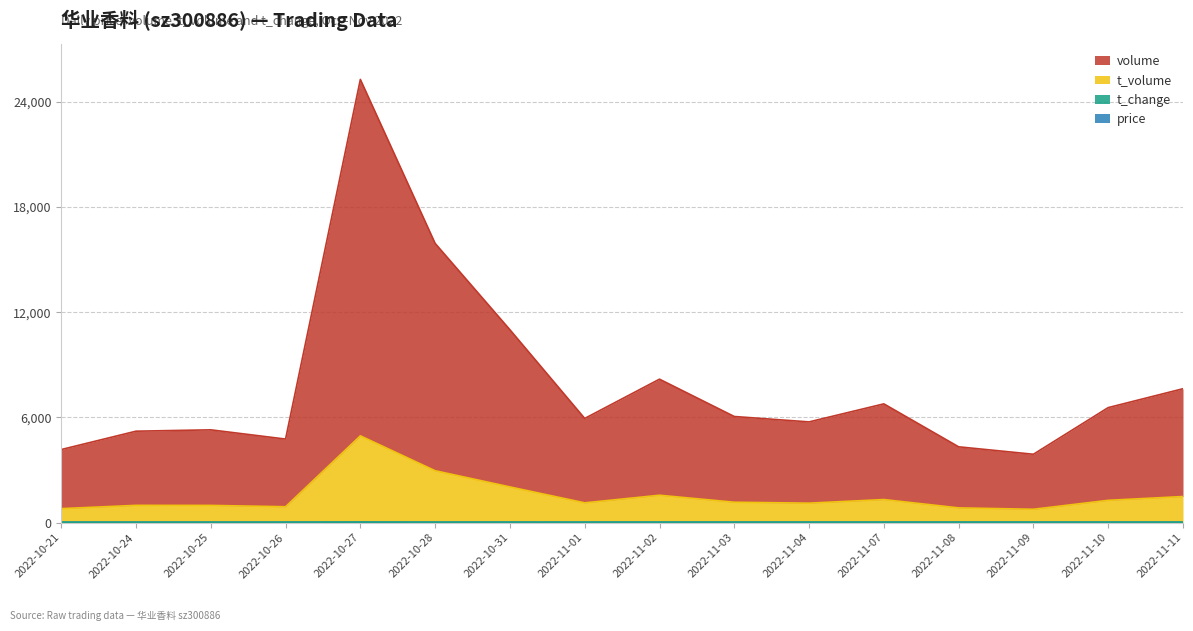

List the labels in order of t_change value, largest first.

2022-10-27, 2022-10-28, 2022-10-31, 2022-11-02, 2022-11-11, 2022-11-07, 2022-11-10, 2022-11-03, 2022-11-01, 2022-11-04, 2022-10-25, 2022-10-24, 2022-10-26, 2022-11-08, 2022-10-21, 2022-11-09